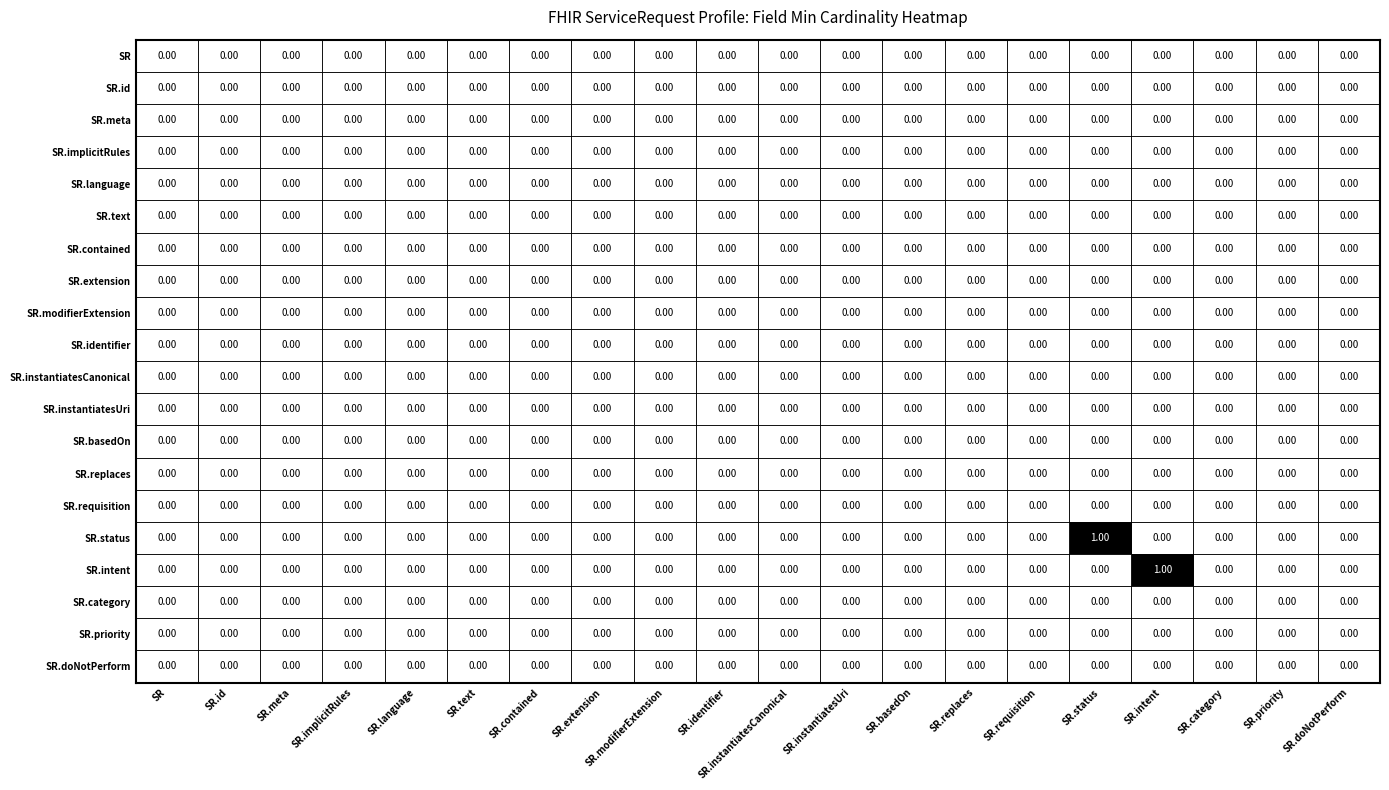

Which category has the highest value in the SR.status series?

SR.status